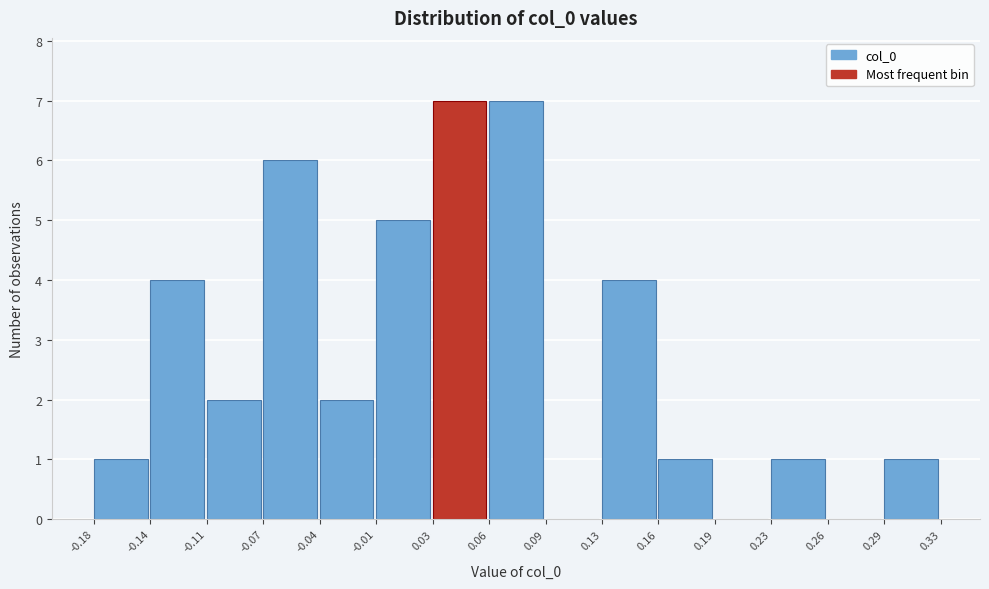

What is the height of the bar covering 0.16 to 0.19 on the x-axis? The values are not printed on the chart, so give them approximately, as read against the axis.

1